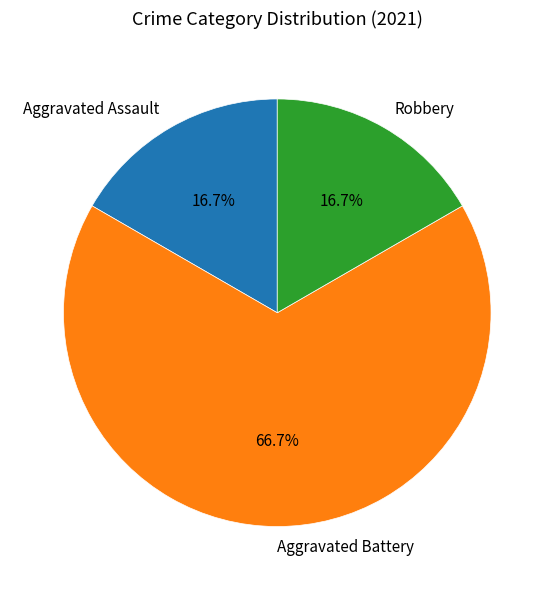

Does Robbery represent more than half of the total?

No